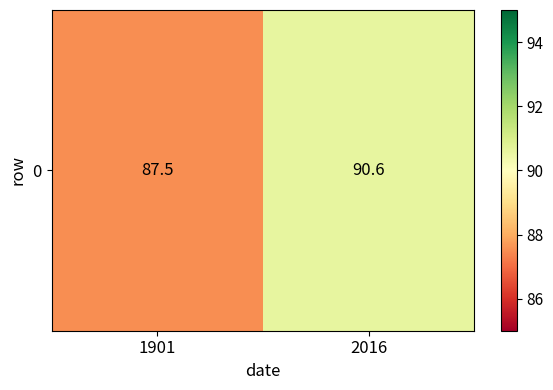

List the labels in order of value, smallest first.

1901, 2016